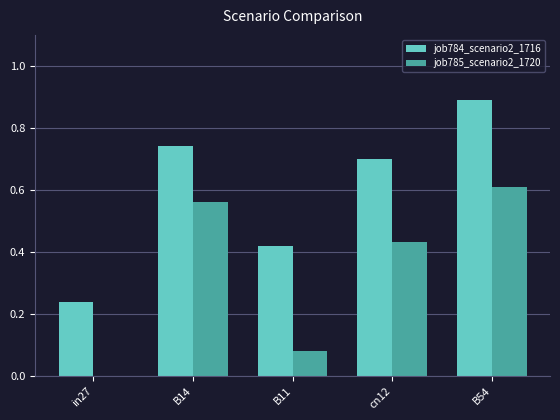

What are all the series names shown in the legend?

job784_scenario2_1716, job785_scenario2_1720